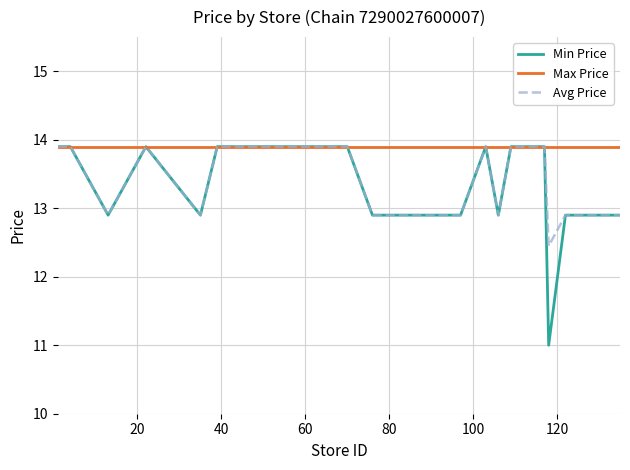

What is the maximum value for Max Price?

13.9